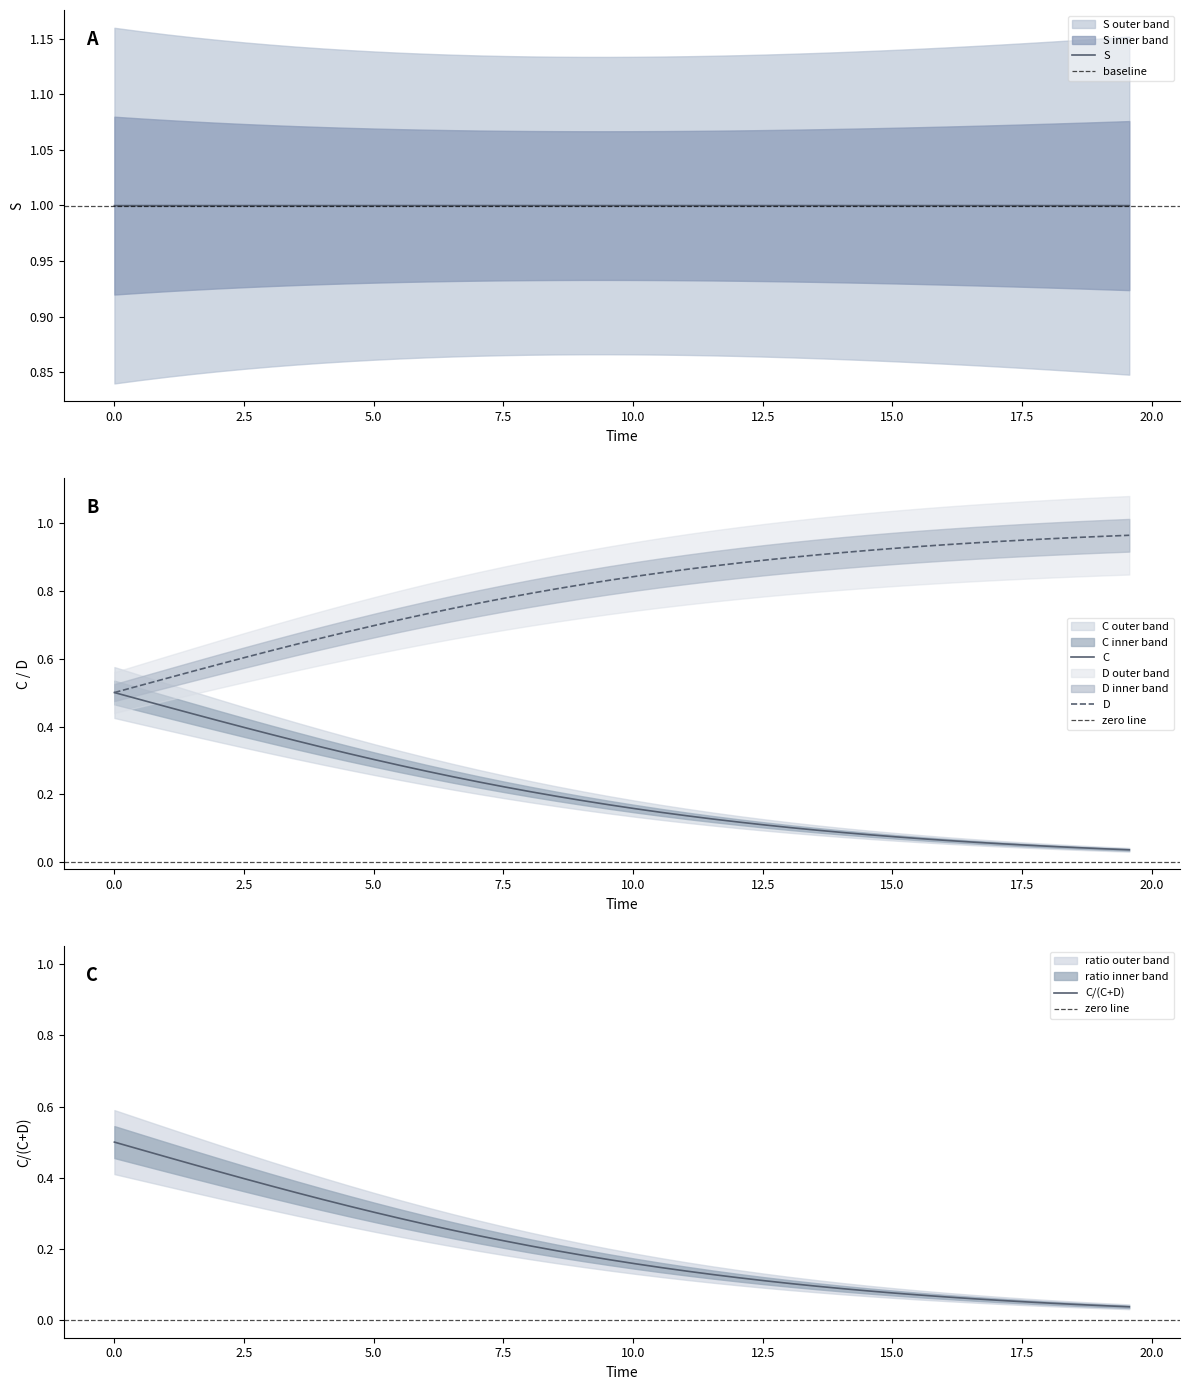

What is the value of the C point at the 27th from the left?

0.1